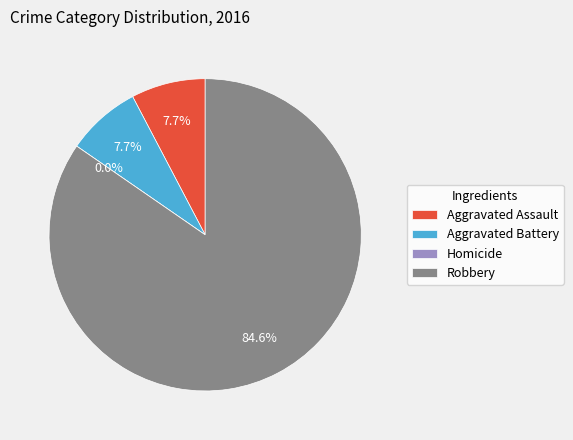

Which slice represents more than half of the pie?

Robbery